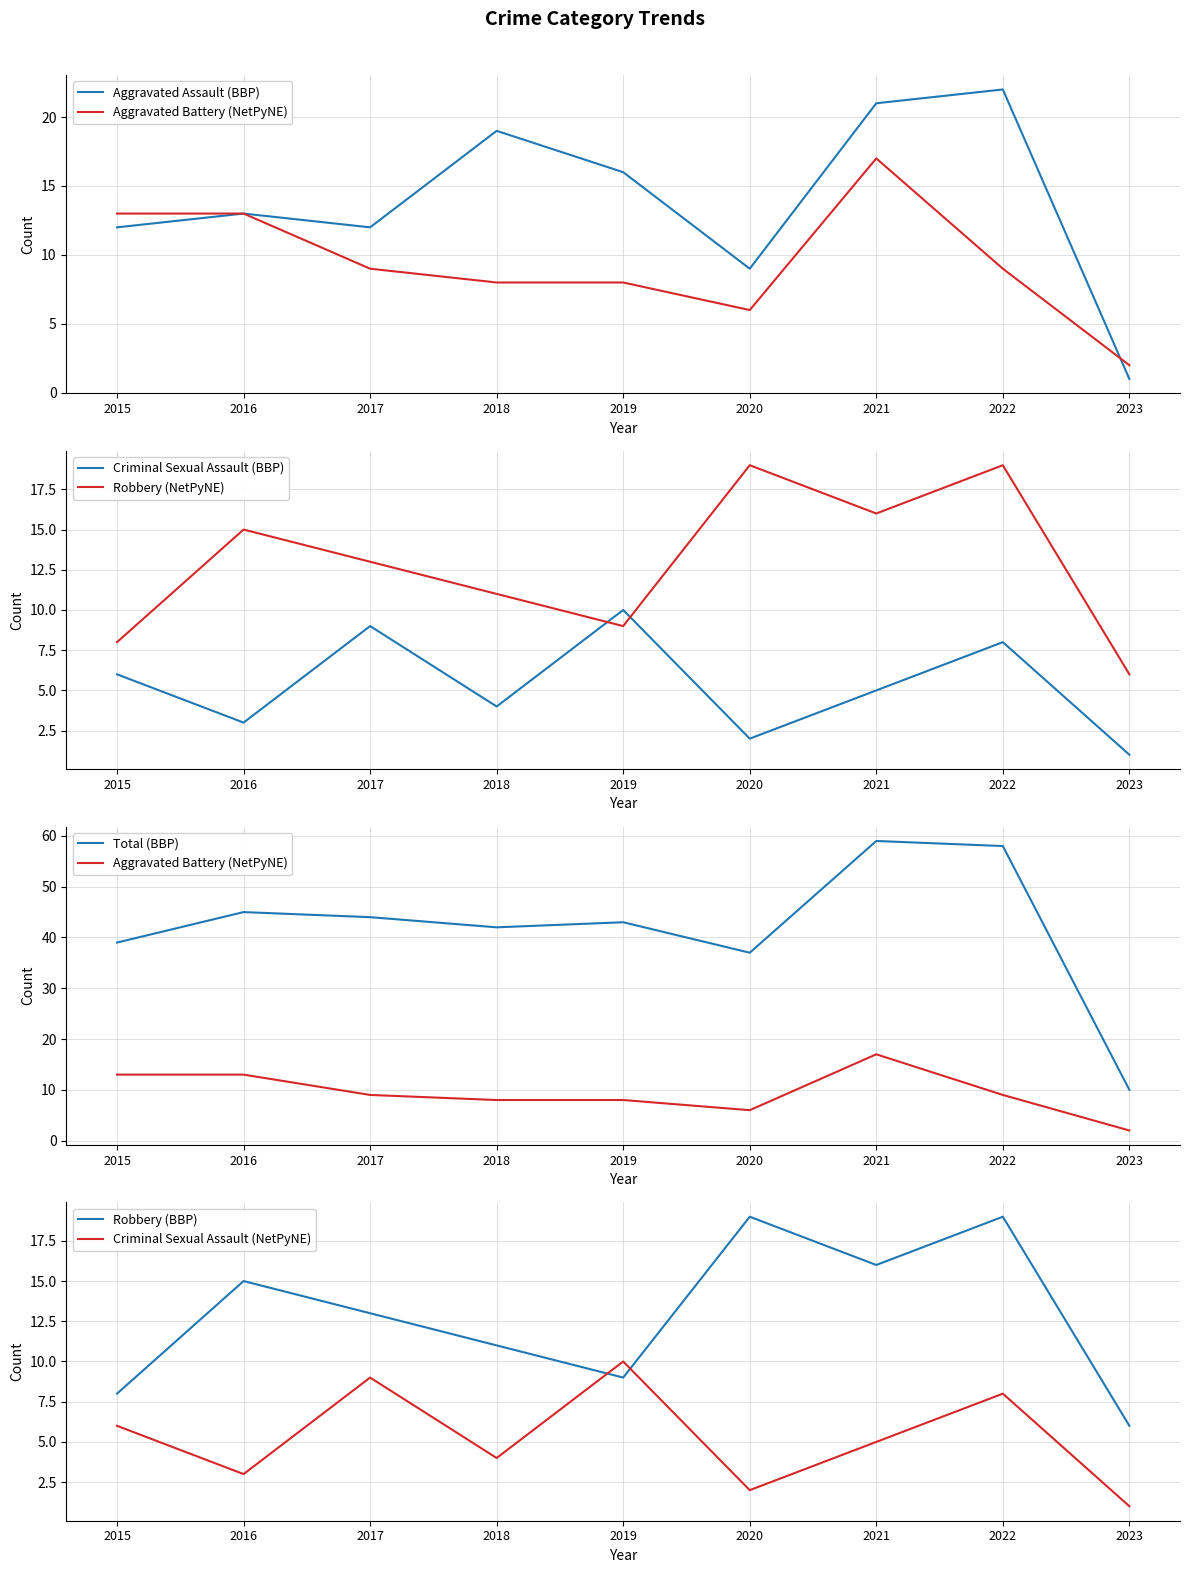

Reading left to right, what are all the values shown in this chart?

Aggravated Assault: 12	13	12	19	16	9	21	22	1
Aggravated Battery: 13	13	9	8	8	6	17	9	2
Criminal Sexual Assault: 6	3	9	4	10	2	5	8	1
Robbery: 8	15	13	11	9	19	16	19	6
Total: 39	45	44	42	43	37	59	58	10